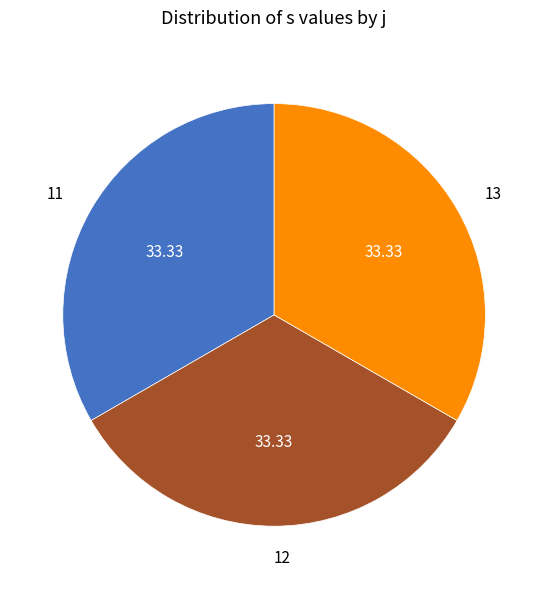

Do 11 and 13 together represent more than half of the pie?

Yes